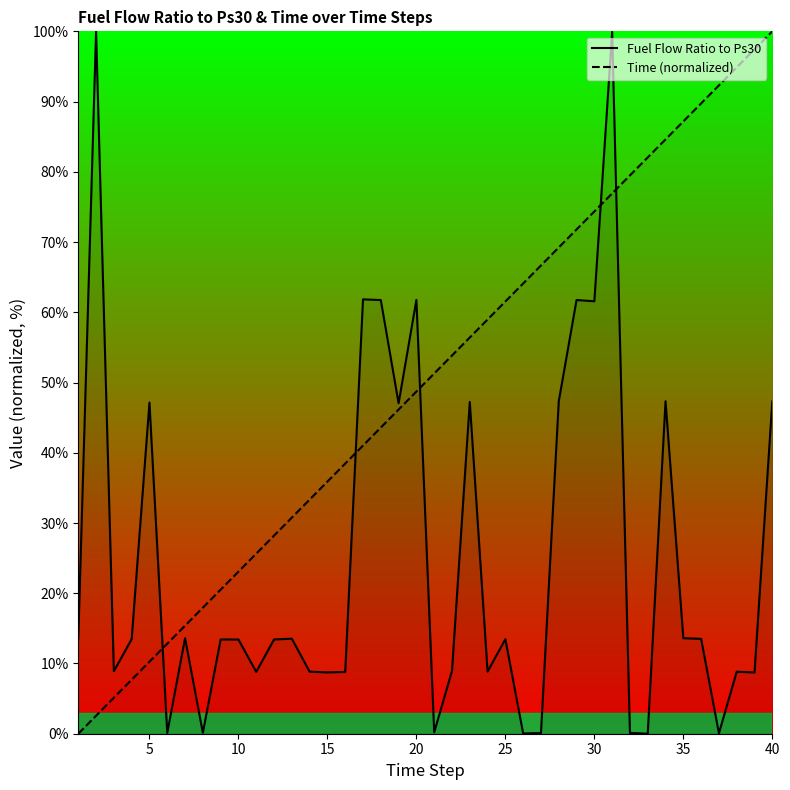

Is the value of Fuel Flow Ratio to Ps30 at 16 greater than the value of Time (normalized) at 30?

Yes